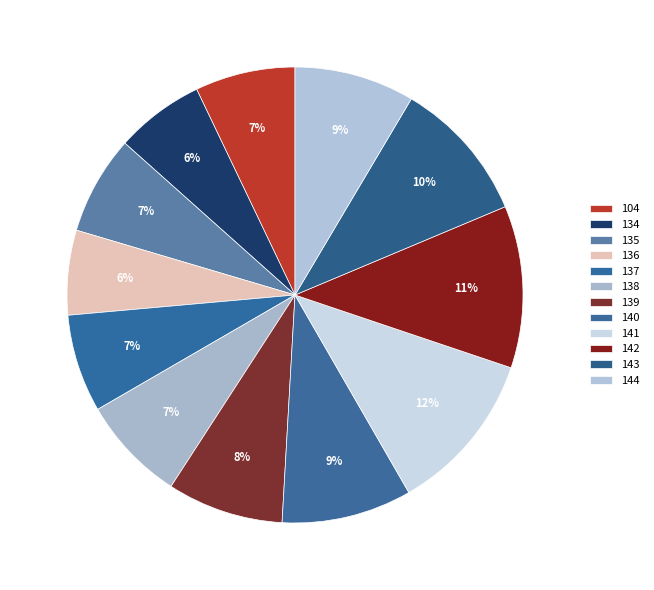

How many segments does this pie chart have?

12